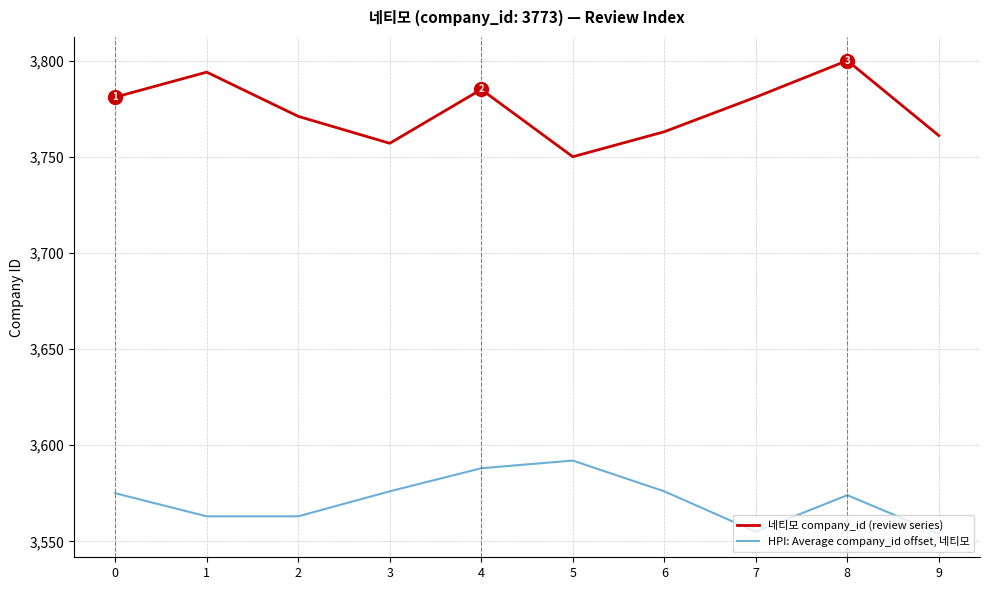

Which series has the largest total across all categories?

네티모 company_id (review series)